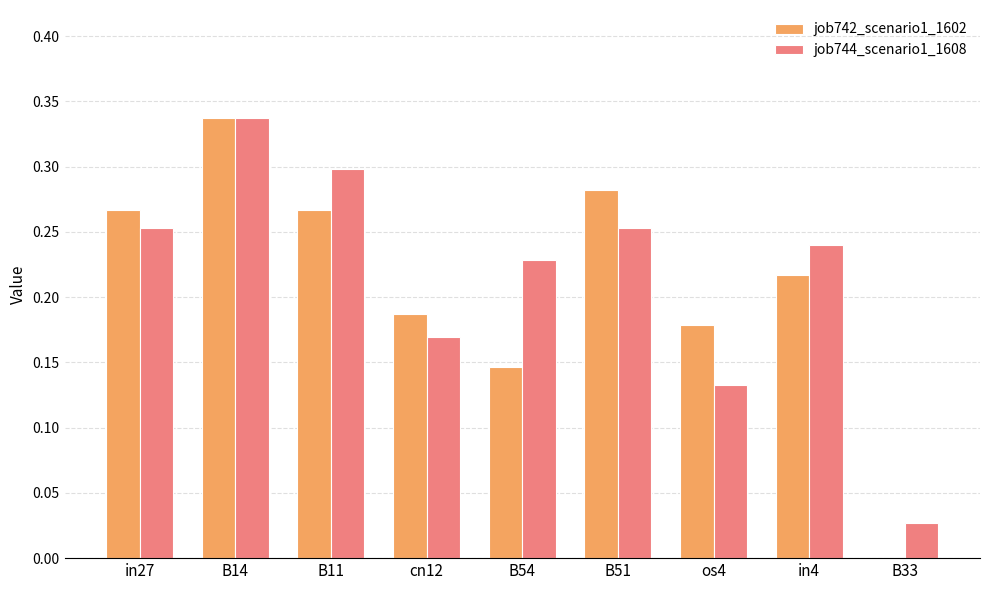

At which category does the chart reach its peak across all series?

B14